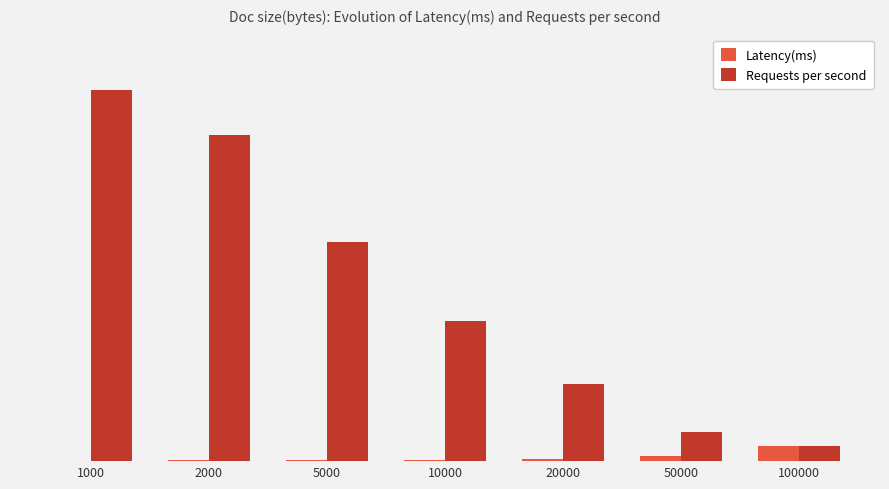

What are all the series names shown in the legend?

Latency(ms), Requests per second